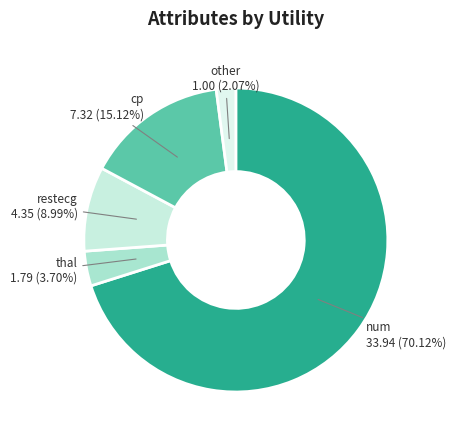

Do thal and restecg together represent more than half of the pie?

No